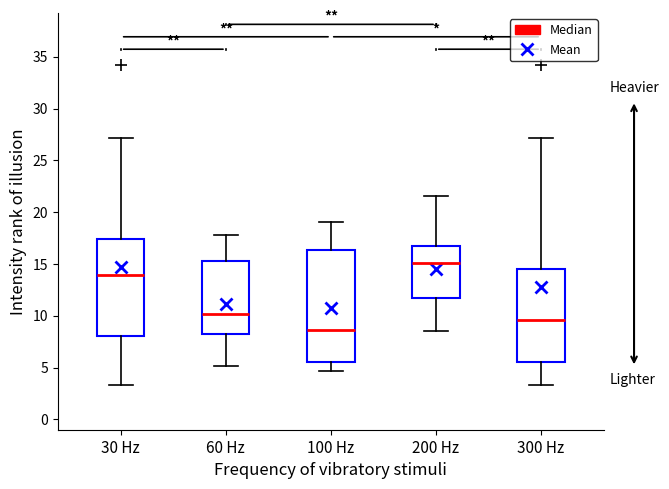

Where does the lower whisker of the box for 60 Hz end on the y-axis? The values are not printed on the chart, so give them approximately, as read against the axis.

5.0